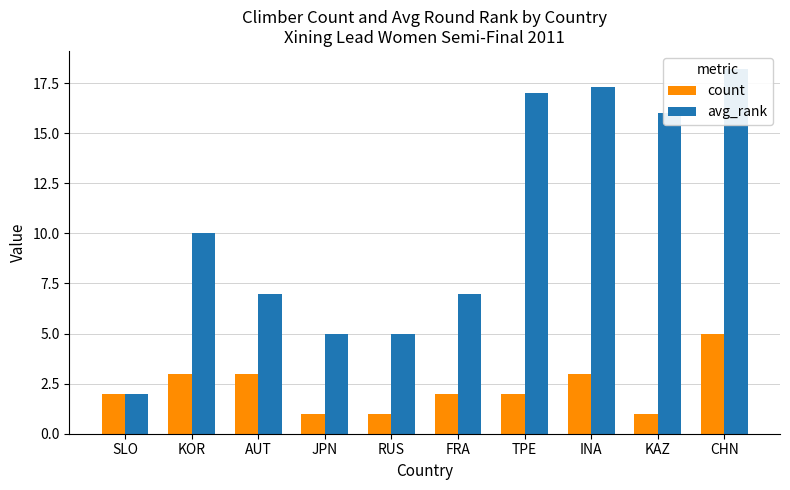

Is it true that count equals 2.0 at INA?

False